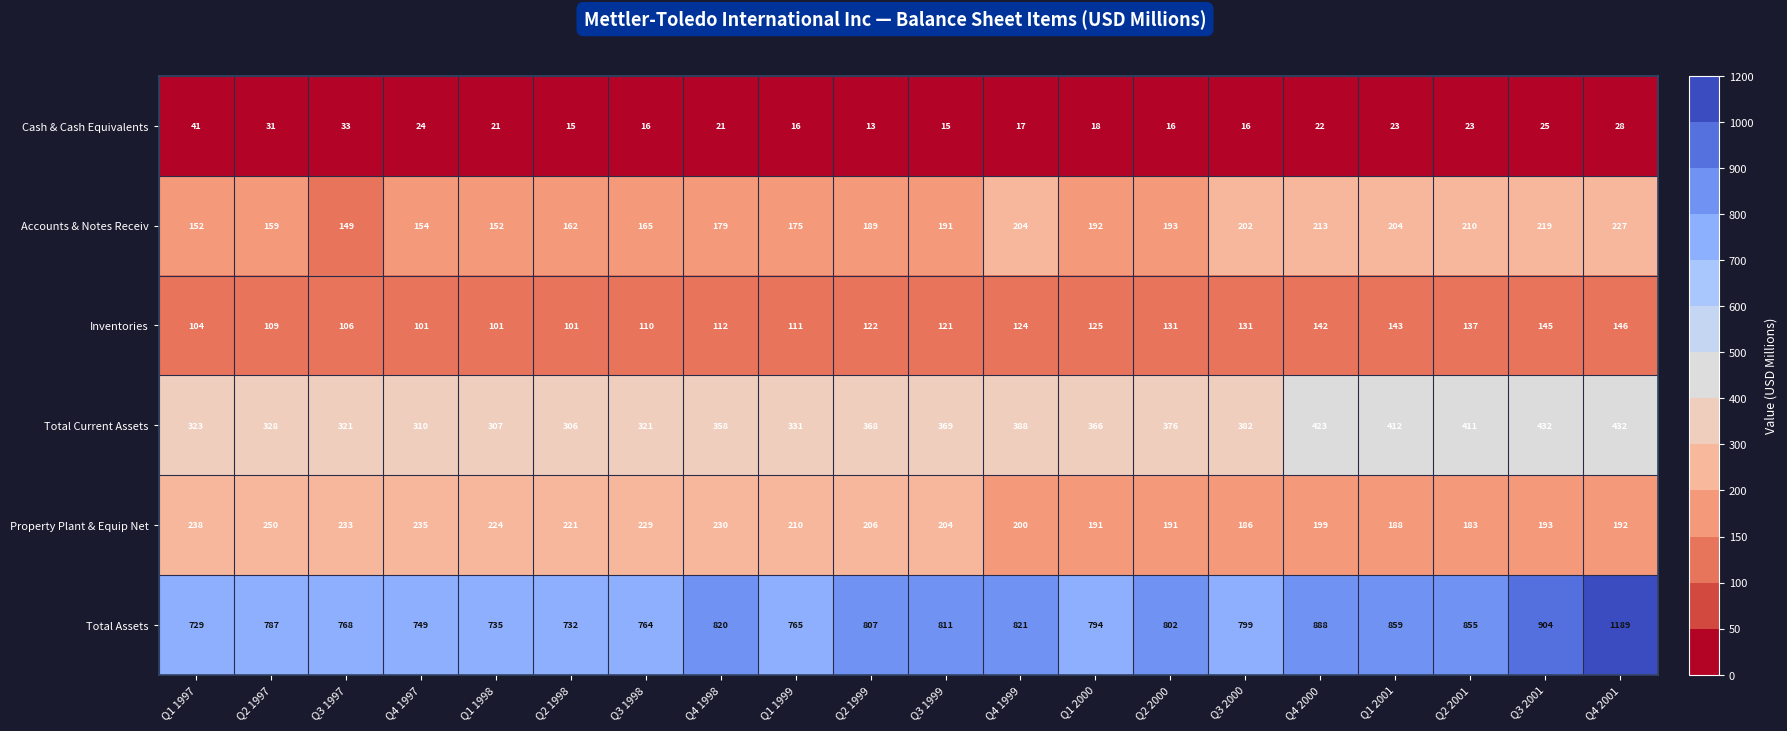

At which category does the chart reach its peak across all series?

Q4 2001